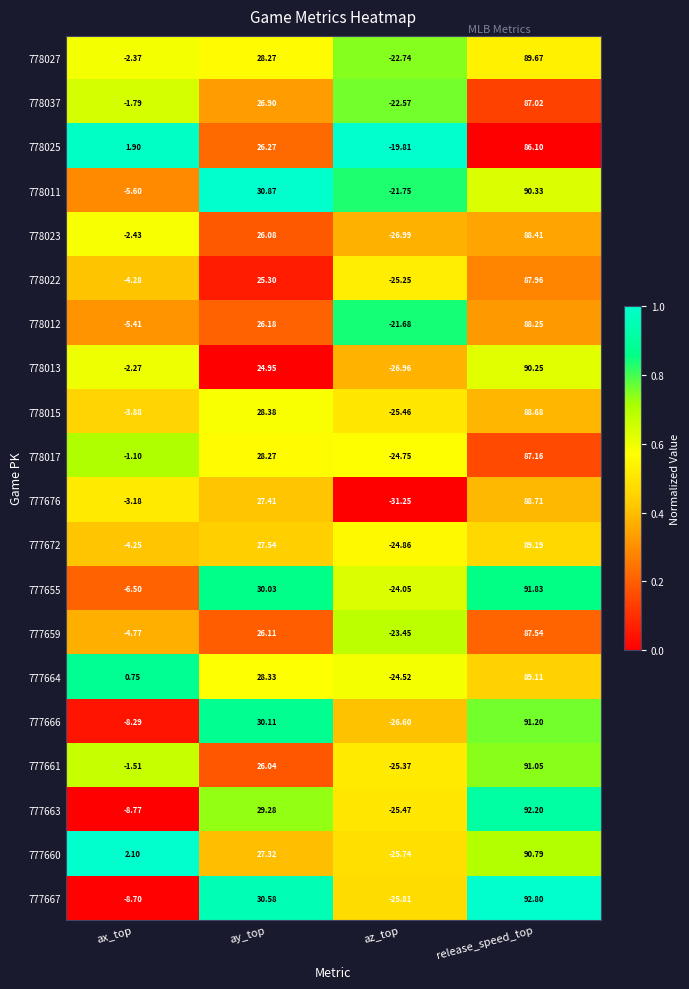

At which category does the chart reach its minimum across all series?

az_top